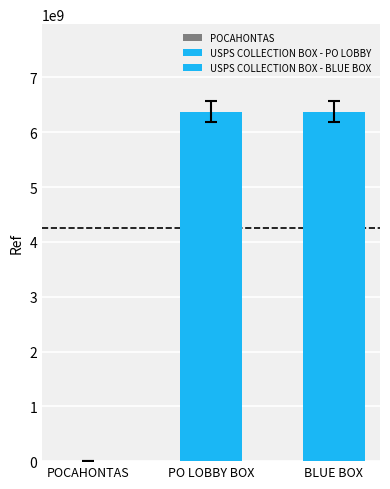

What is the label of the 1st bar from the right?

USPS COLLECTION BOX - BLUE BOX